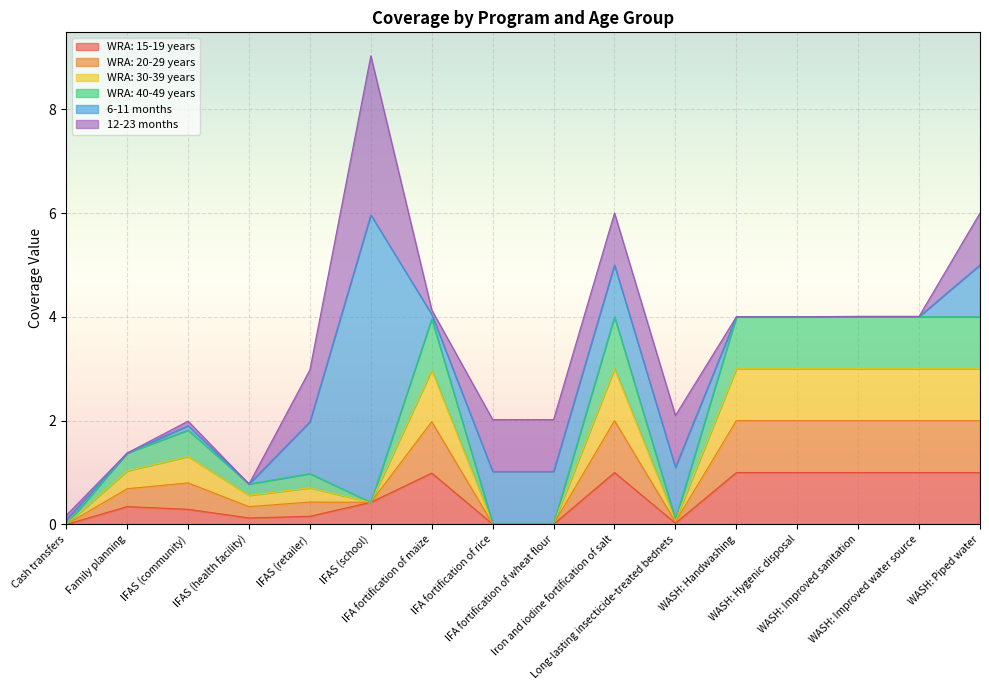

At which category does the chart reach its minimum across all series?

Cash transfers